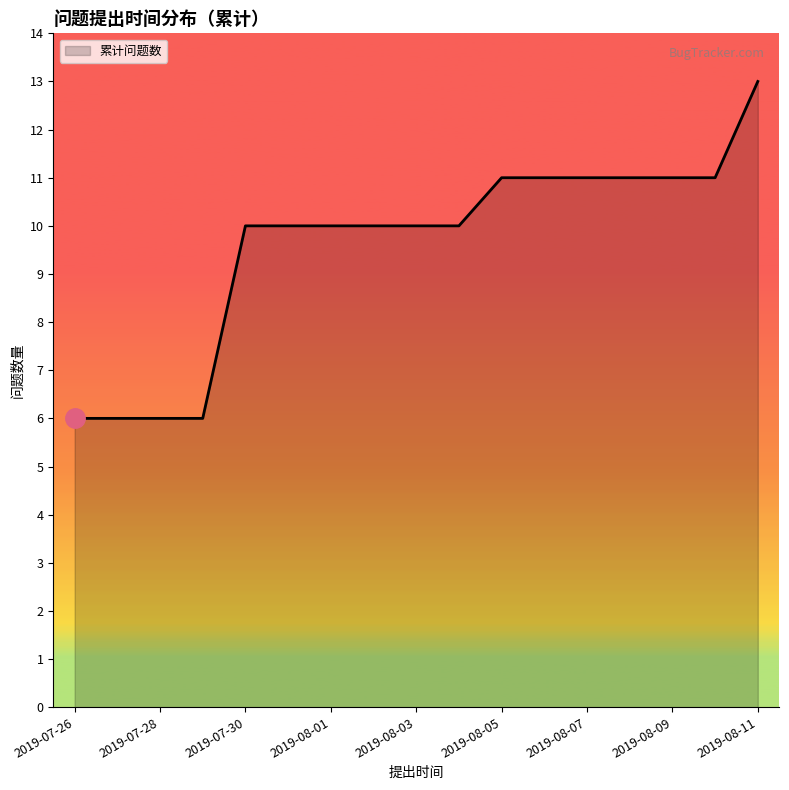

What is the difference between the maximum and minimum values?

7